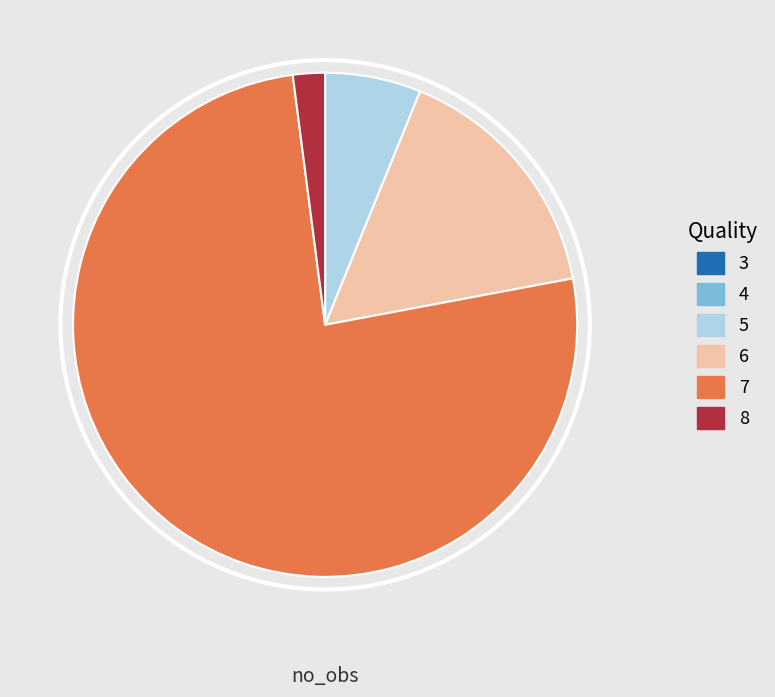

How many segments does this pie chart have?

4